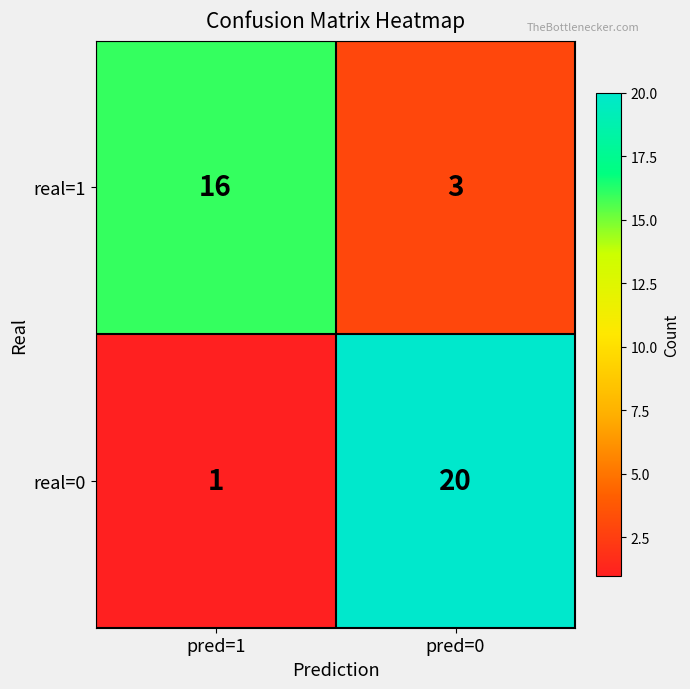

At which label is real=1 closest to 9?

pred=0